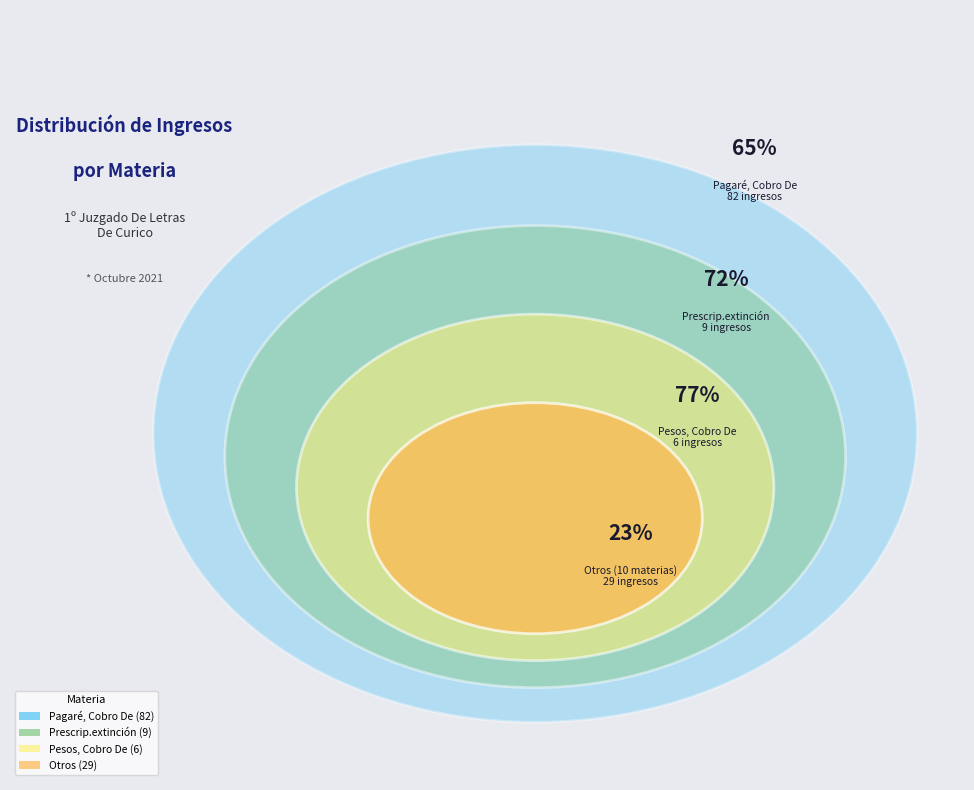

What portion of the pie excludes Hipotecaria, Acción?

96.8%